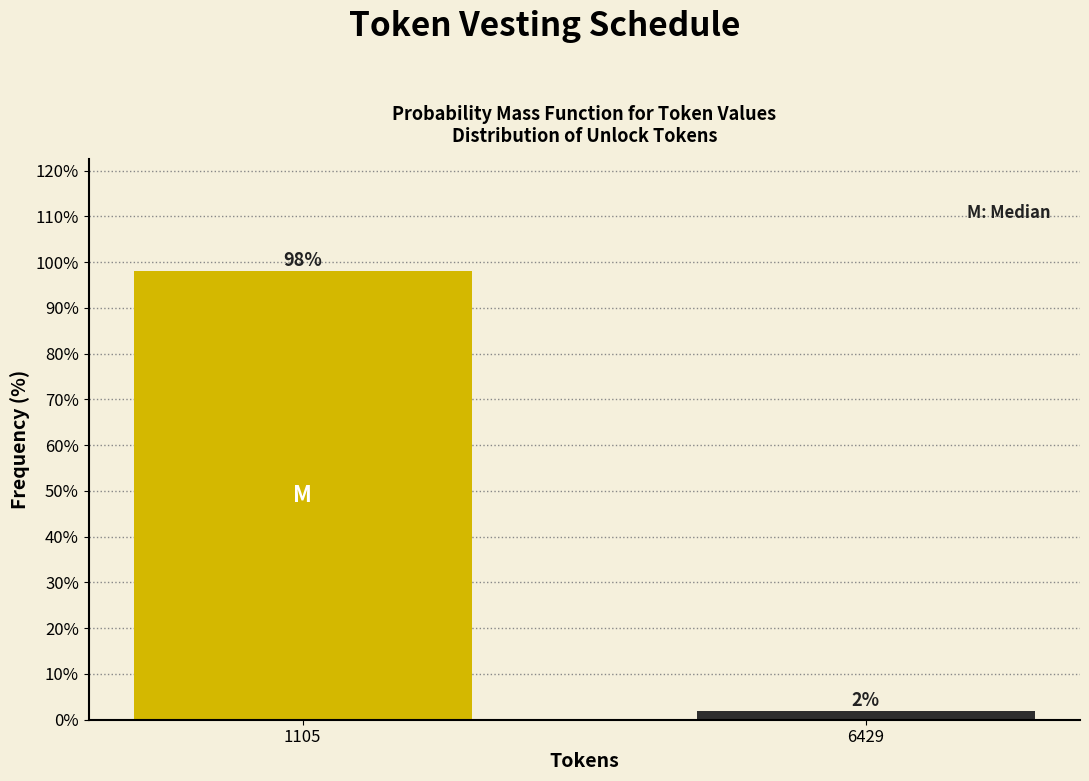

Between 1105 and 6429, which is larger?

1105